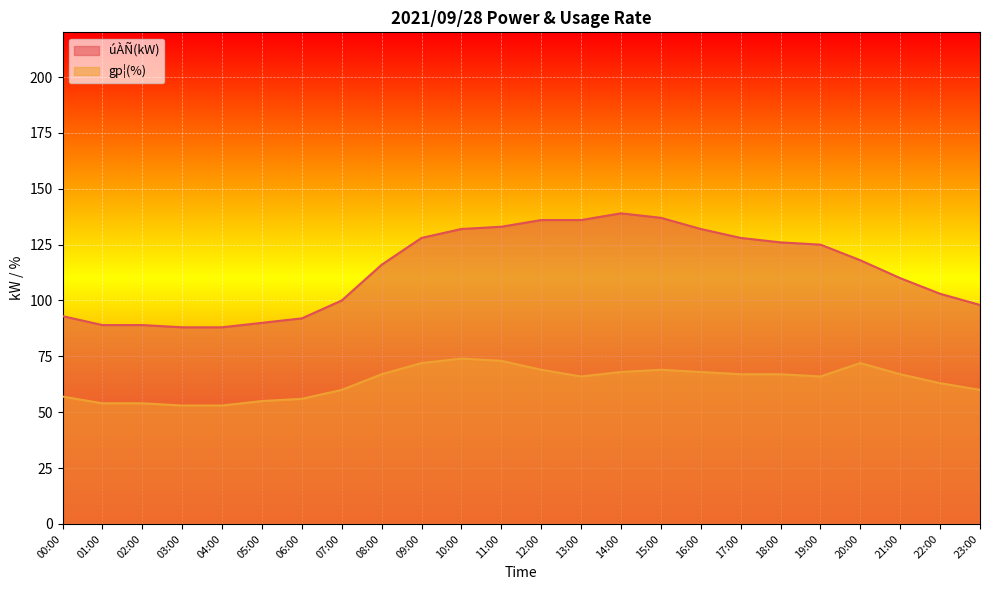

True or false: úÀÑ(kW) and gp¦(%) cross at least once.

False